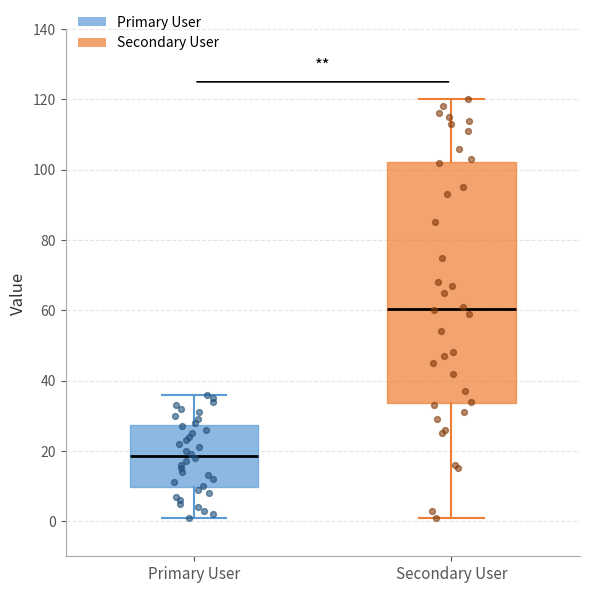

Reading left to right, transcribe this box plot: for each box, give where its median line is, the range the box spans, and where its two whiskers end, as read against the y-axis. The values are not printed on the chart, so give them approximately, as read against the axis.

Primary User: median 18, box 10 to 28, whiskers 2 to 36
Secondary User: median 60, box 34 to 102, whiskers 2 to 120